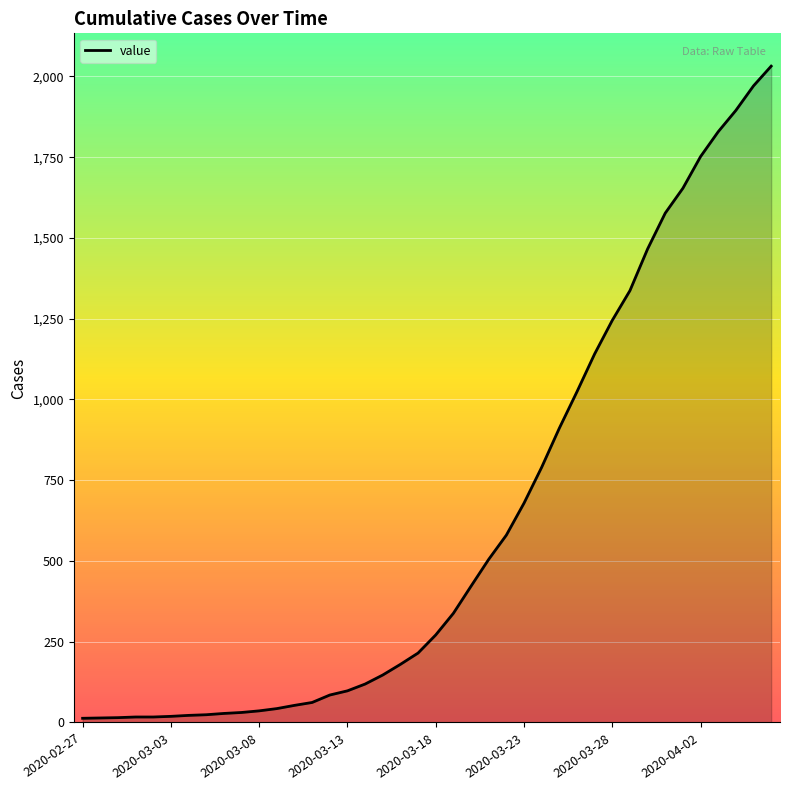

What is the maximum value shown in the chart?

2032